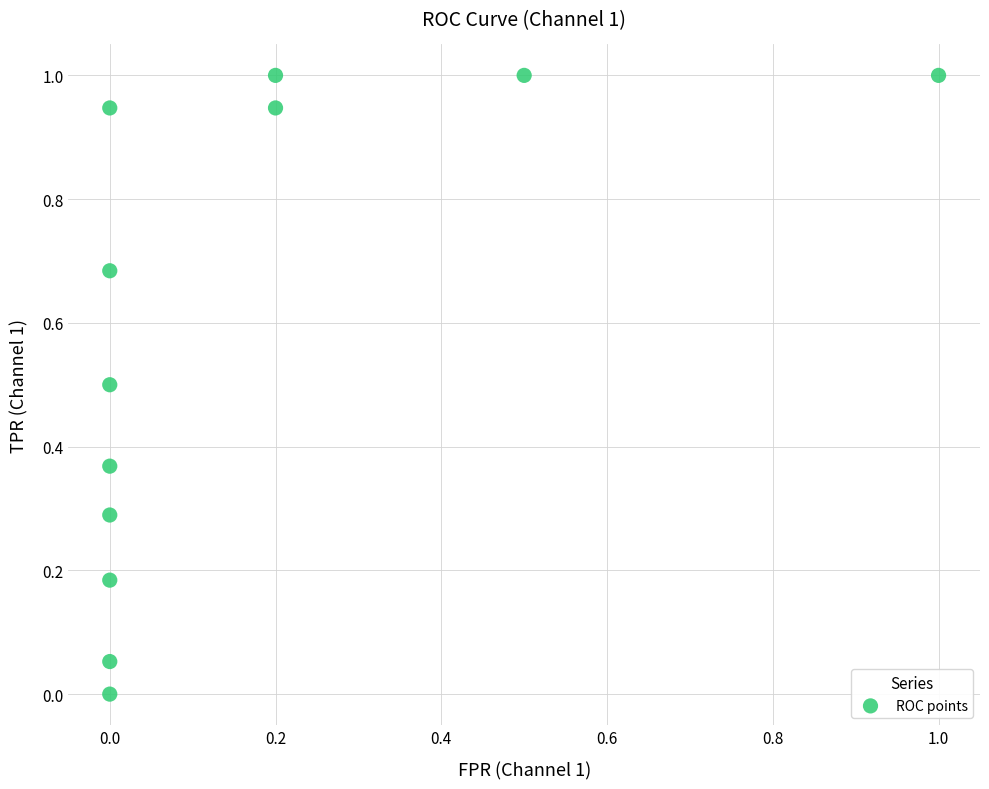

What is the range of Y values (max minus min)?

1.0